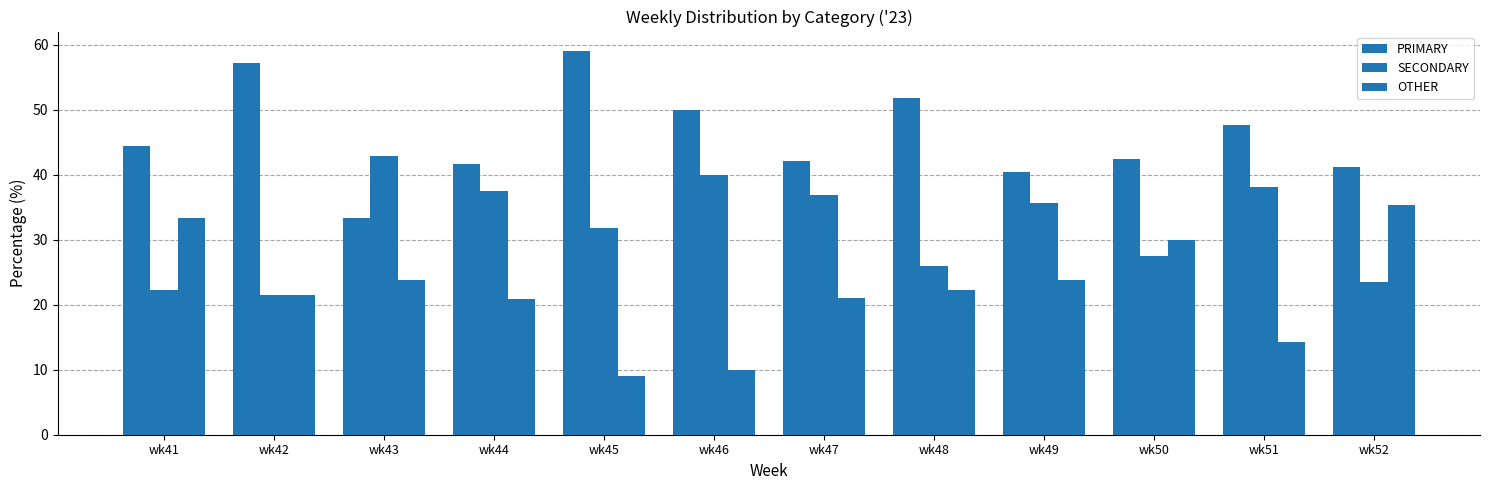

At how many categories does at least one series exceed 17?

12